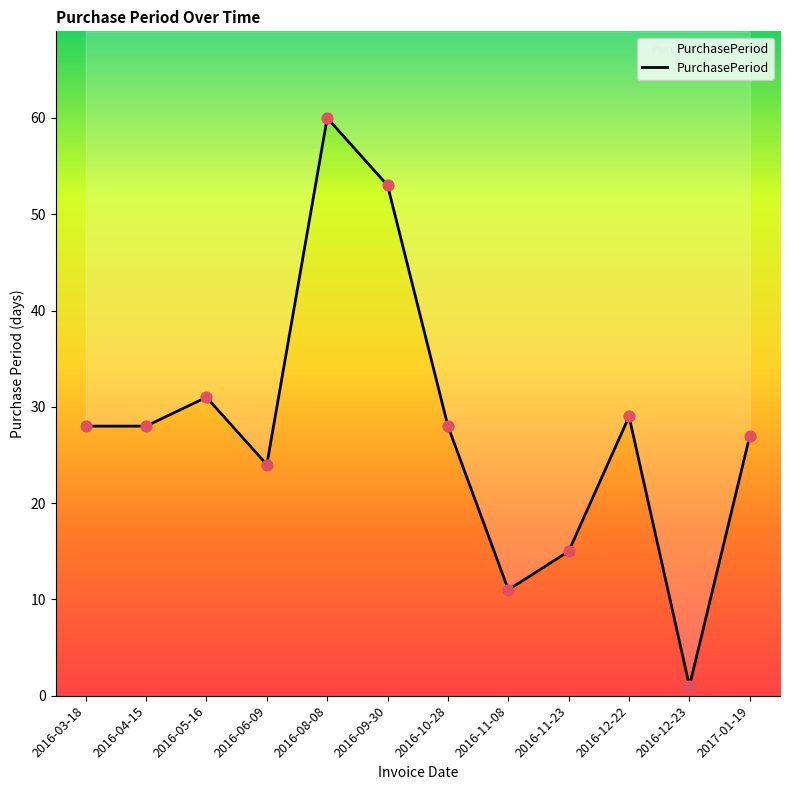

What is the change in value from 2016-08-08 to 2016-09-30?

-7